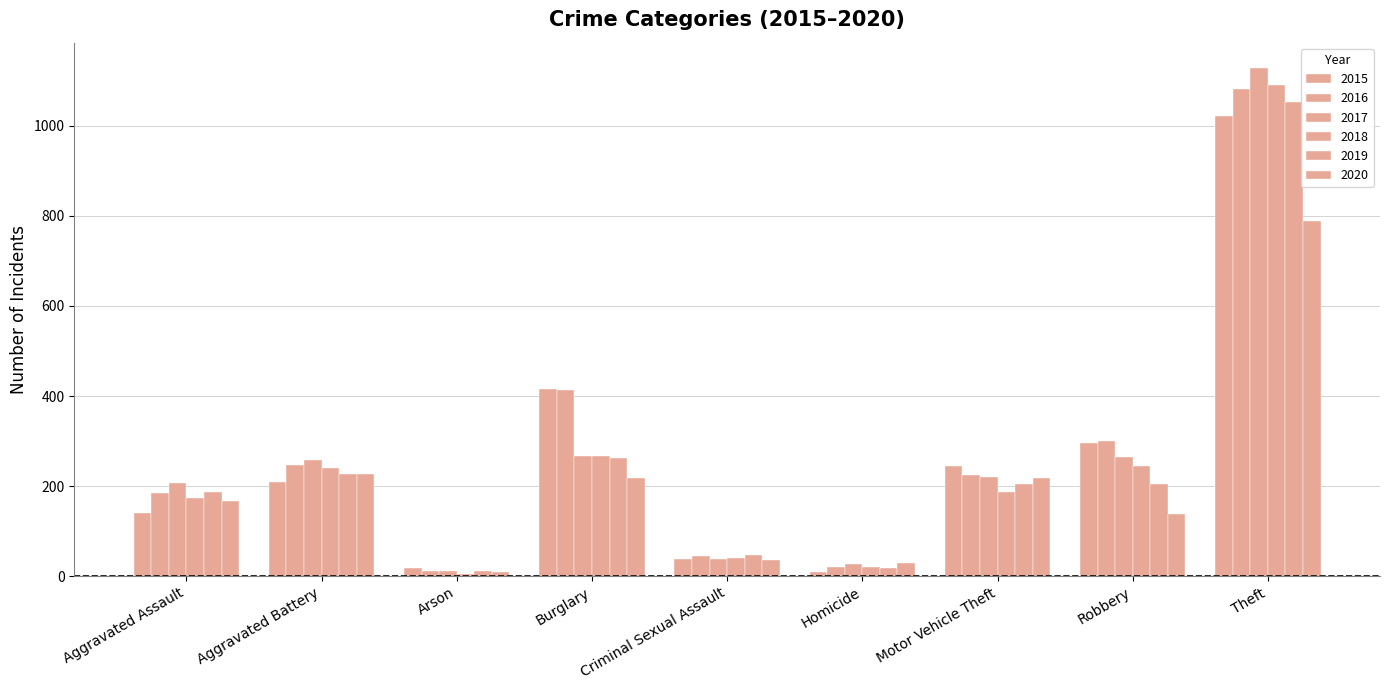

Where does the 2016 series first go above 224?

Aggravated Battery